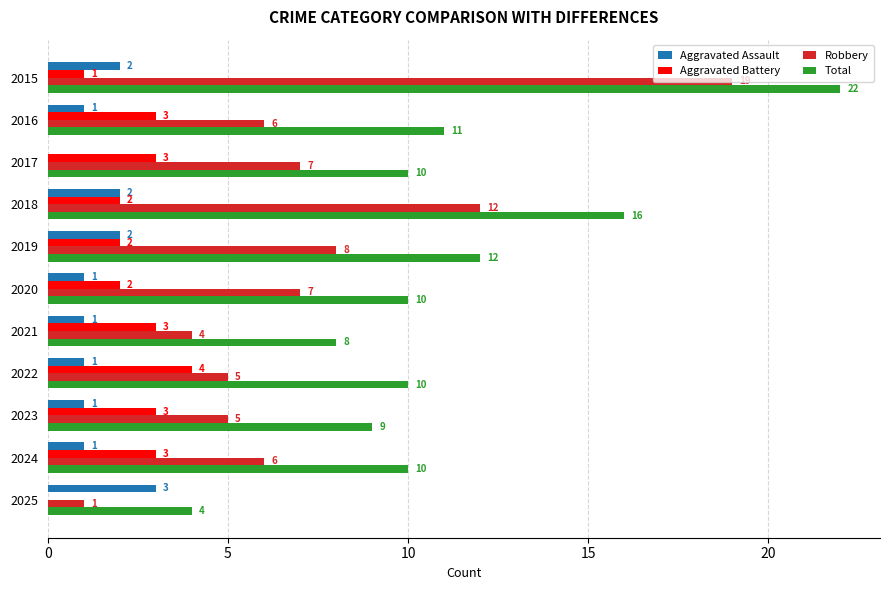

What is the sum of all Robbery values?

80